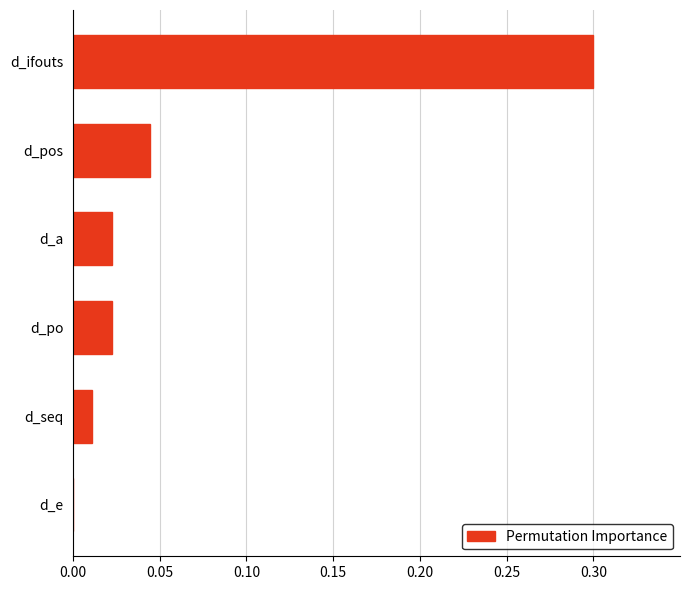

What is the maximum value shown in the chart?

0.3